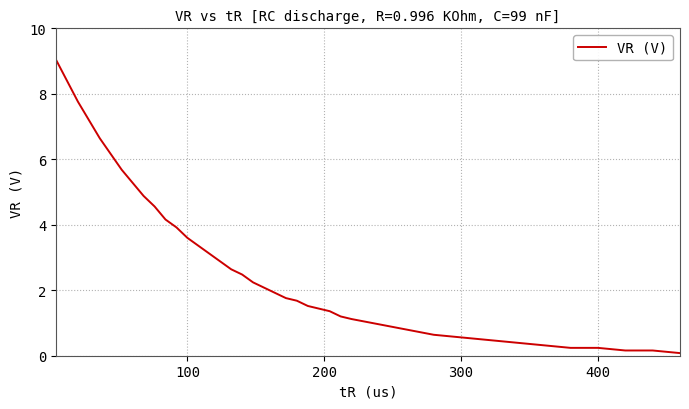

Does the chart have visible grid lines?

Yes